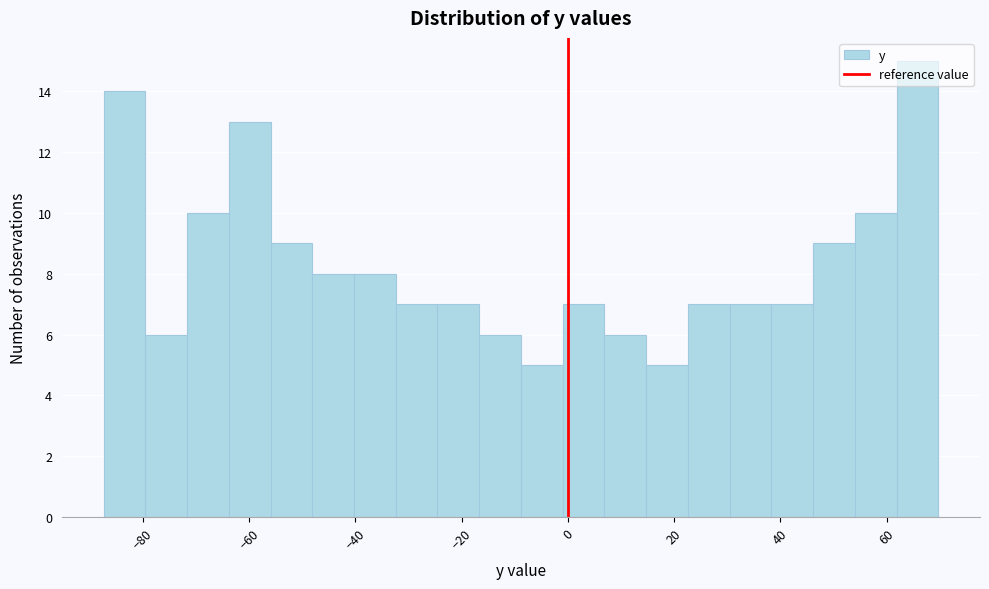

Around what value on the x-axis is the tallest bar? Give the approximate position of its centre, as read against the axis.

66